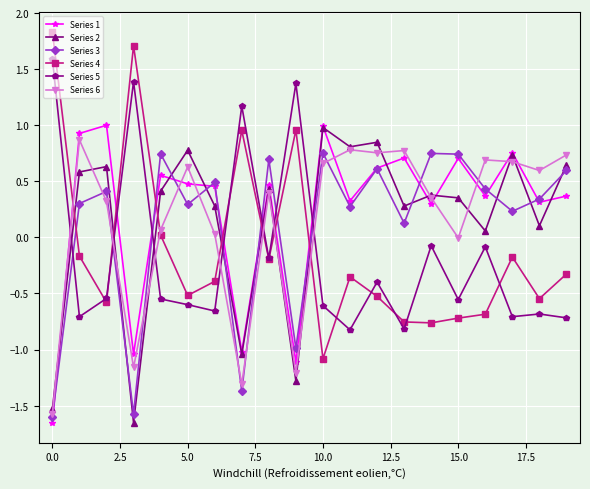

True or false: Series 1 and Series 4 cross at least once.

True